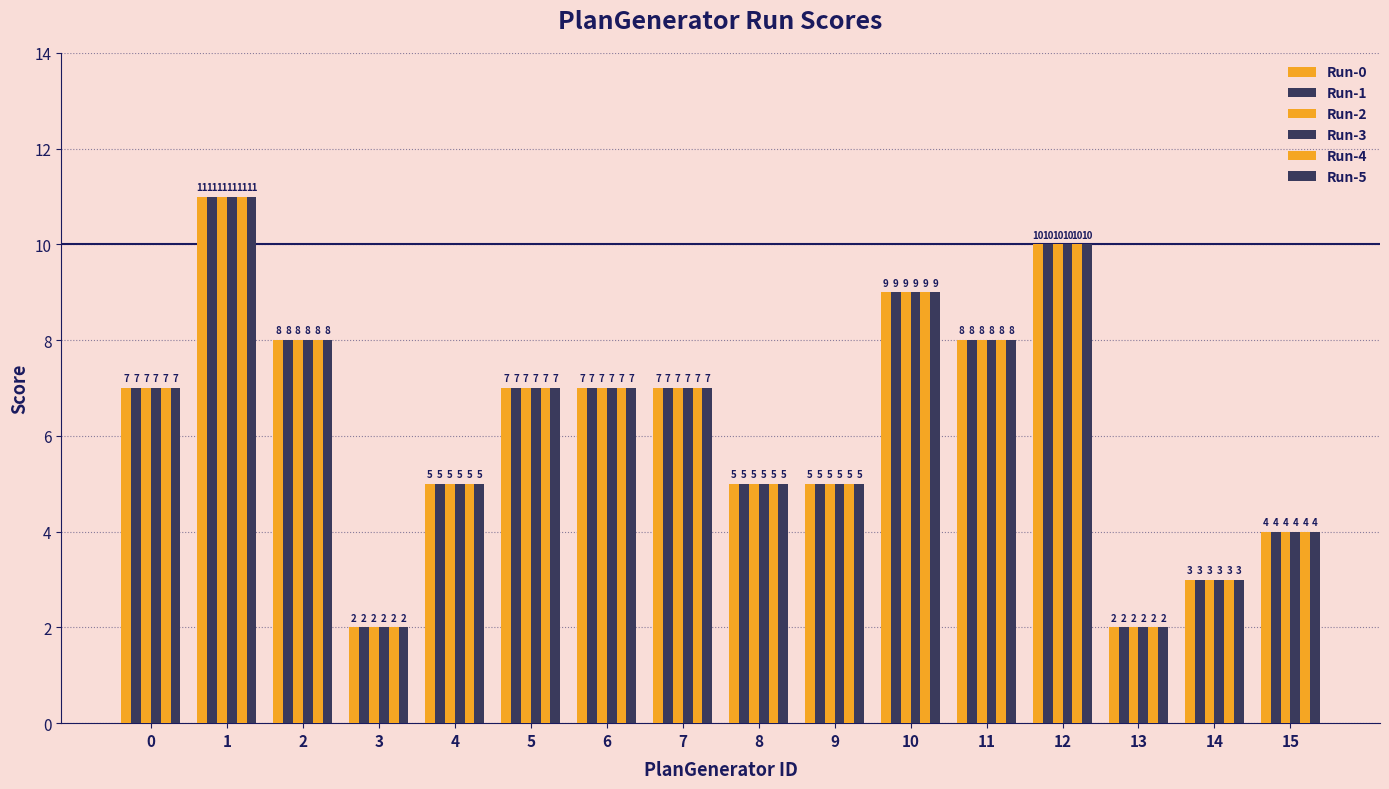

What is the difference between the Run-2 values at 2 and 3?

6